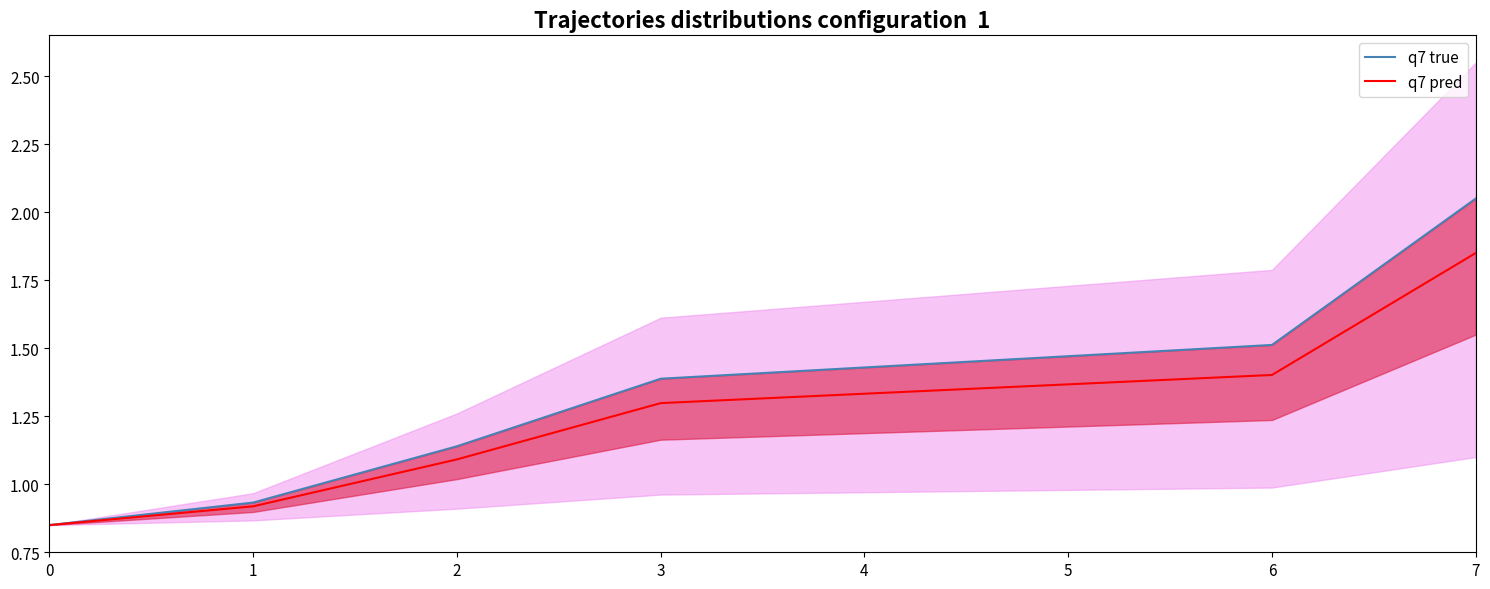

What is the value of the q7 pred point at the 1st from the left?

0.8